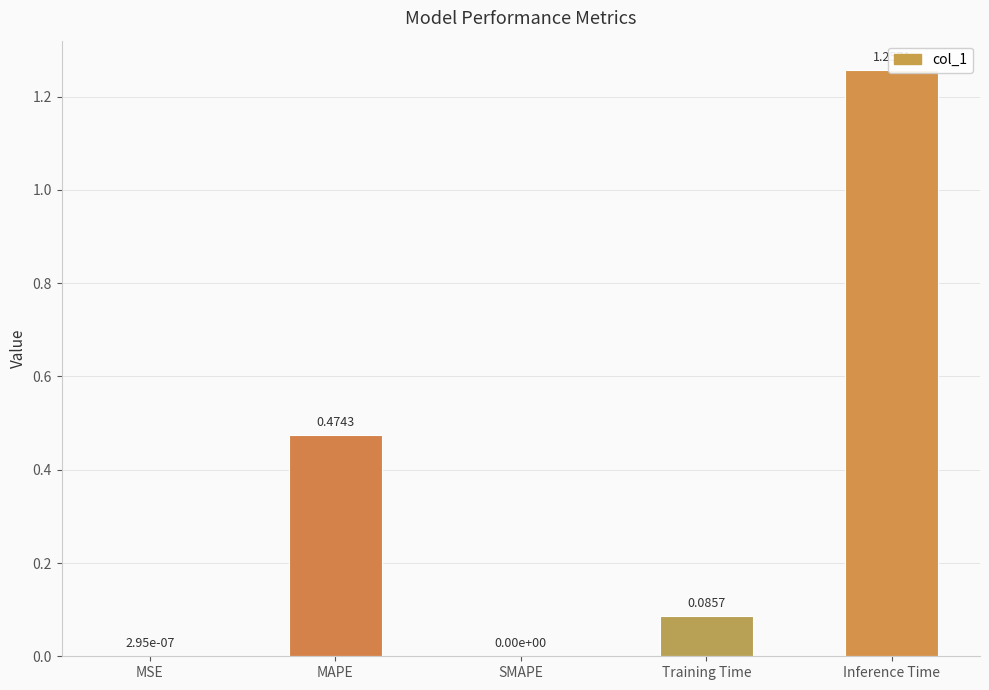

At which label is the value closest to 0?

SMAPE